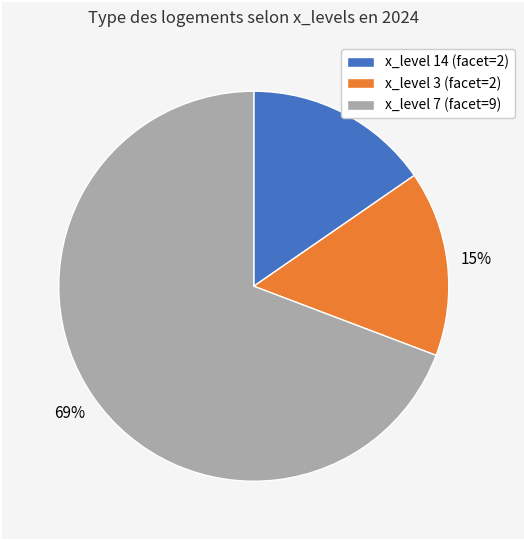

Is there a majority slice in this chart?

Yes